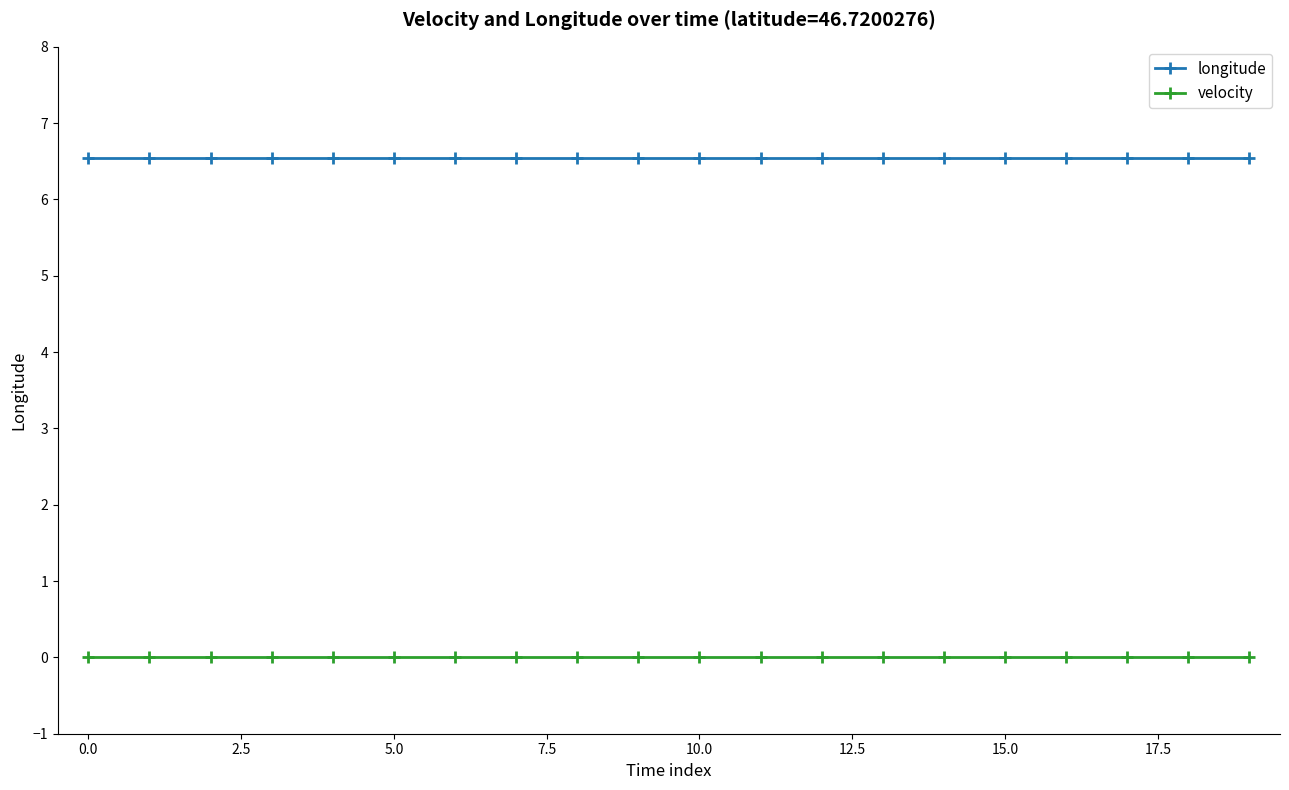

Rank the series by their maximum value, from highest to lowest.

longitude, velocity